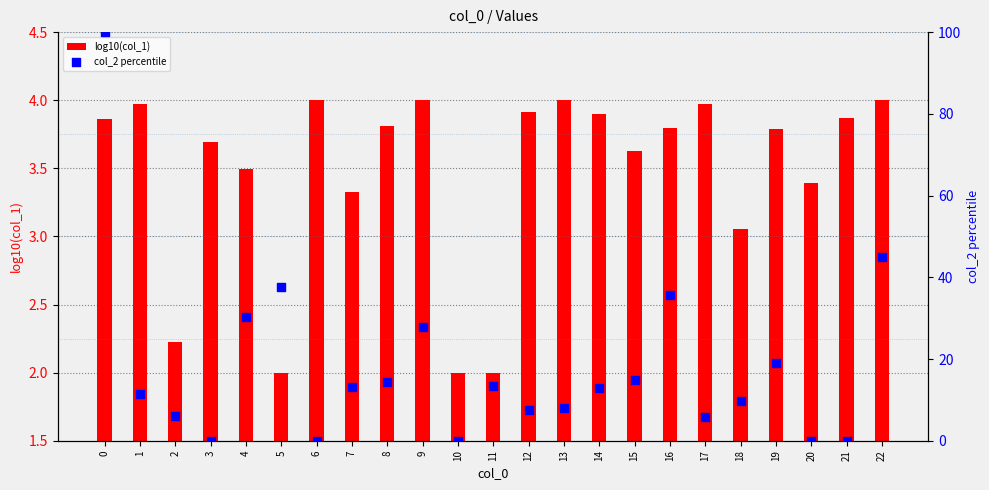

Which series reaches the maximum Y coordinate?

col_2 percentile